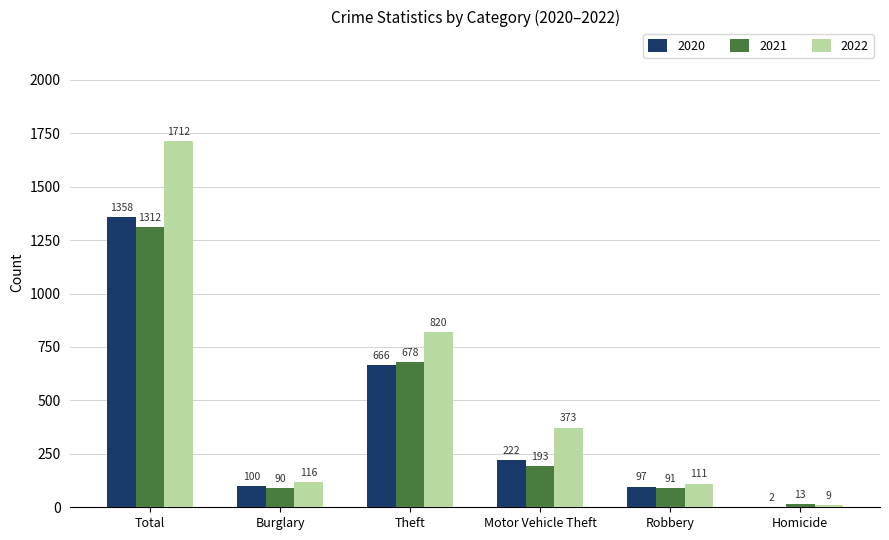

Count the number of data series in this chart.

3